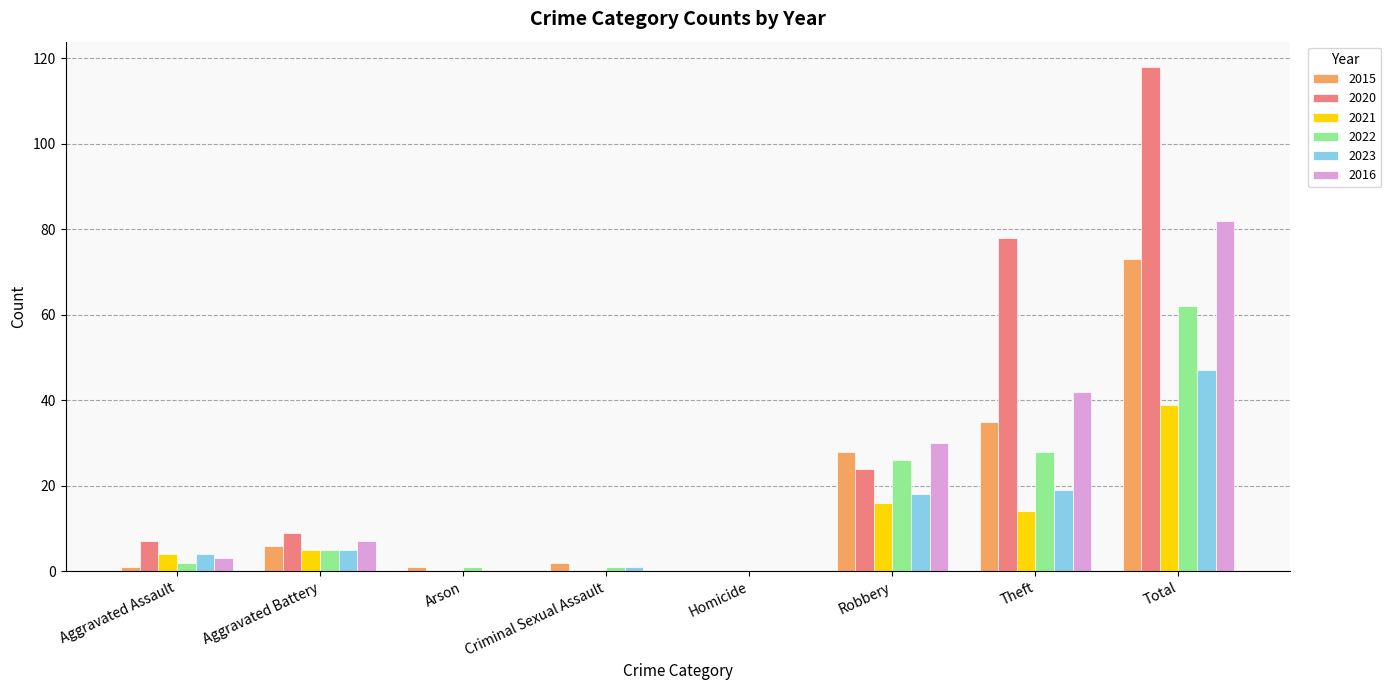

Are the bars horizontal?

No